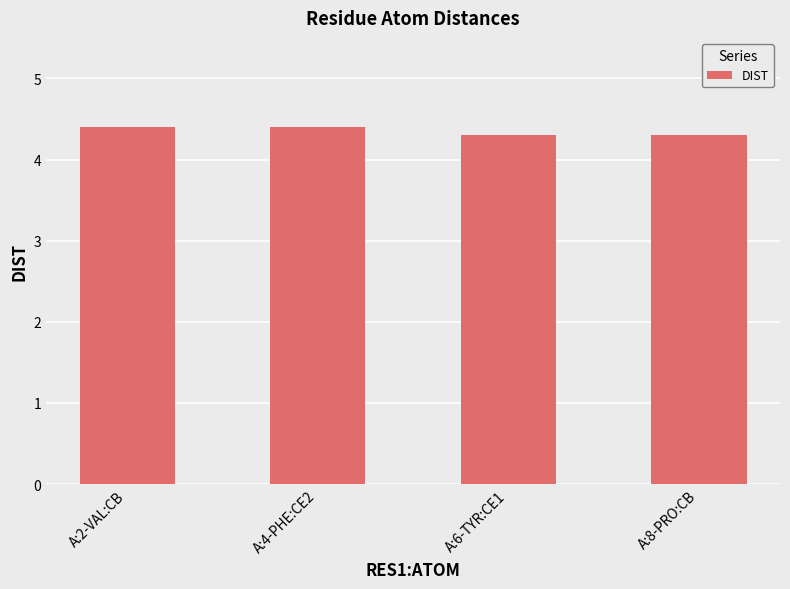

Reading right to left, what are all the values shown in this chart?

A:8-PRO:CB=4.3	A:6-TYR:CE1=4.3	A:4-PHE:CE2=4.4	A:2-VAL:CB=4.4